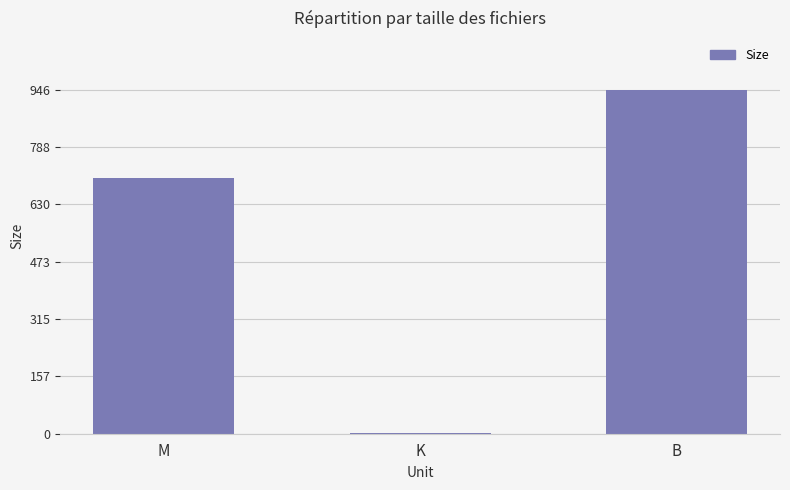

How many series are shown in this chart?

1